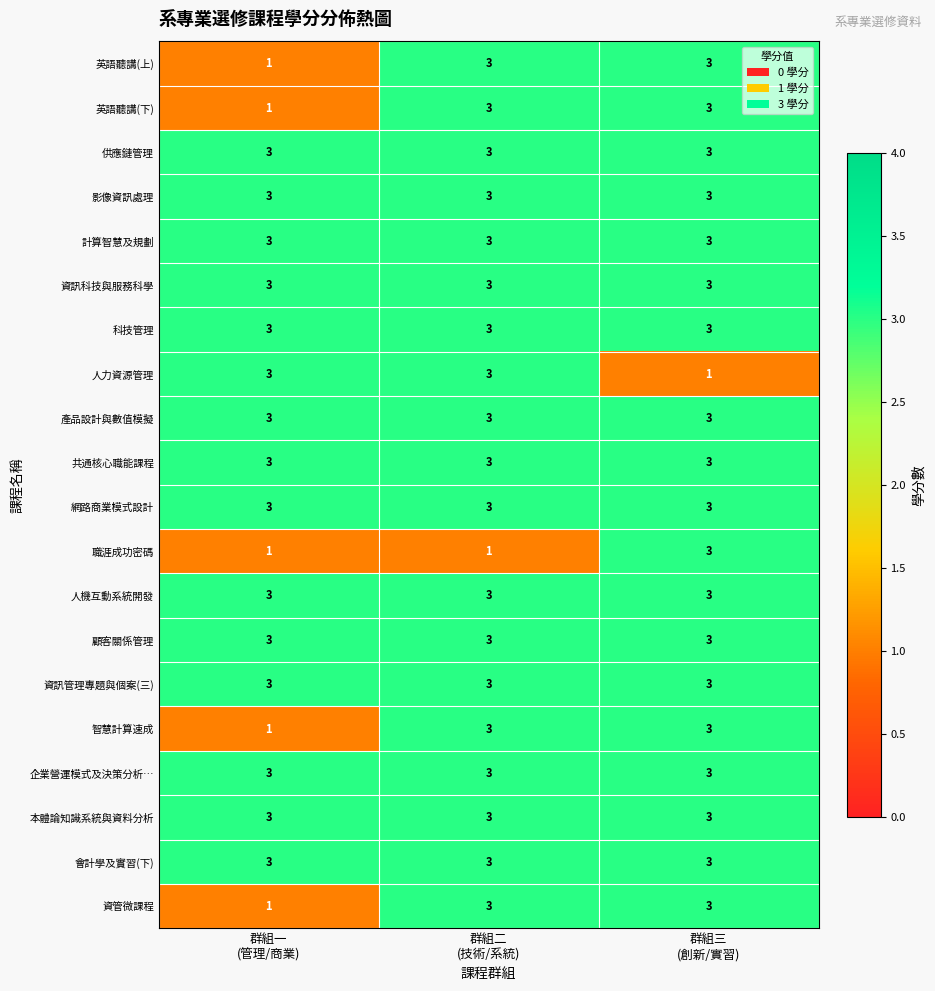

Count the 智慧計算速成 values in the range 1 to 3.

3